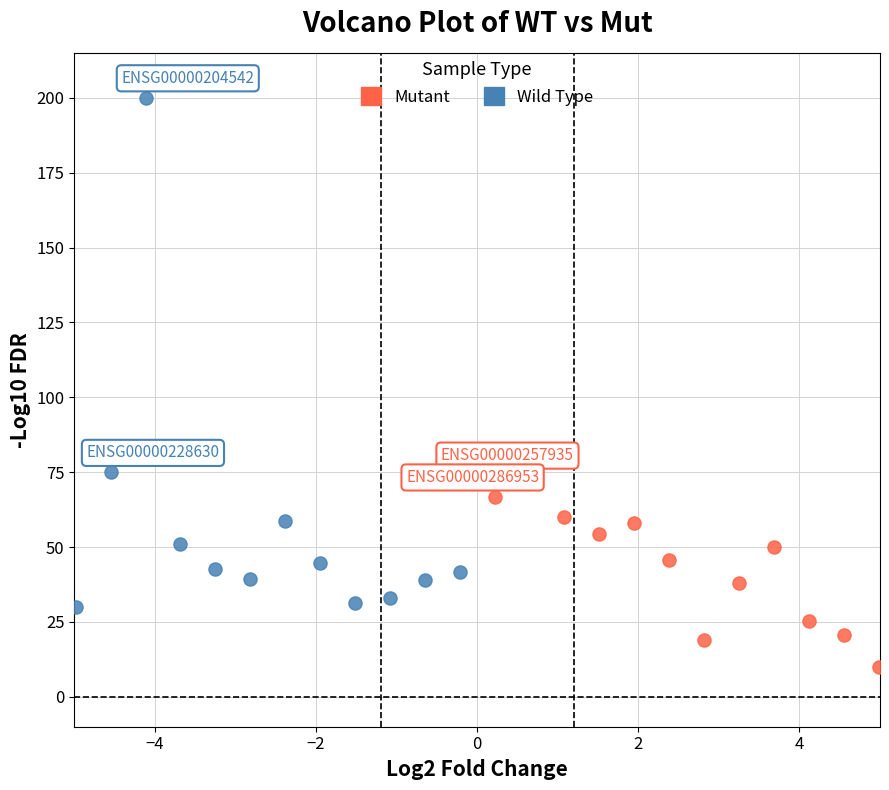

Which series contains the lowest Y value?

Mutant